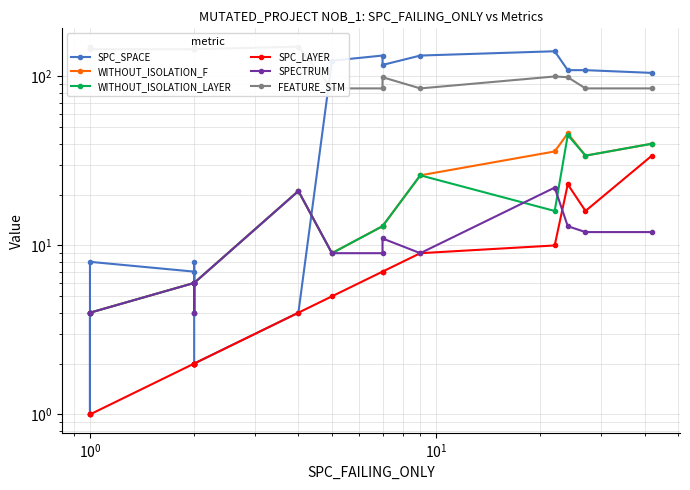

In SPC_SPACE, how many points are lower than both neighbors (excluding endpoints)?

2